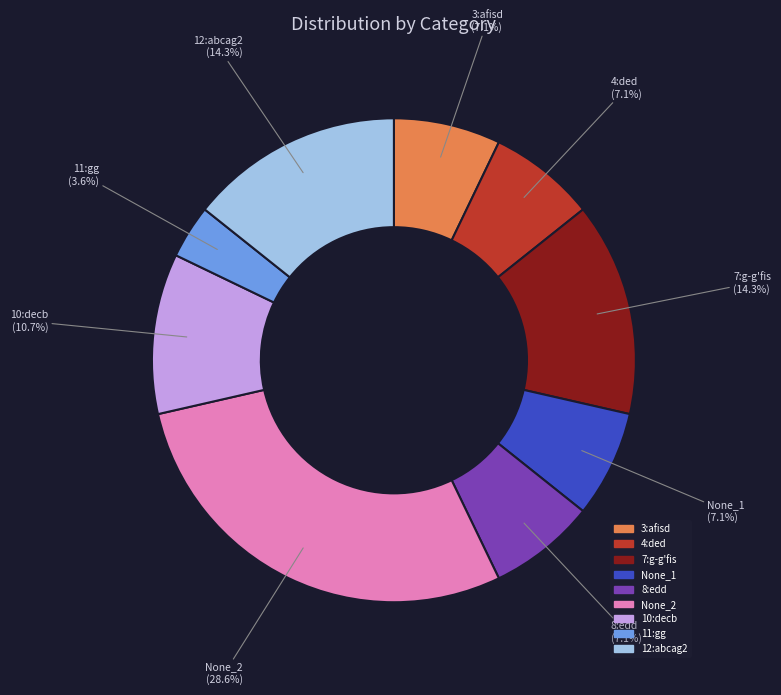

Which category has the smallest portion of the pie?

11:gg